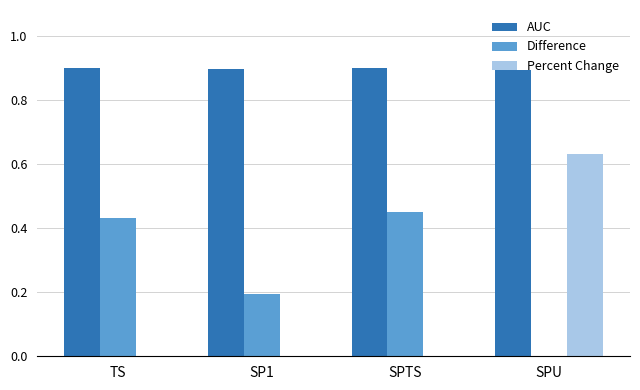

What is the sum of the AUC values at TS and SP1?

1.8